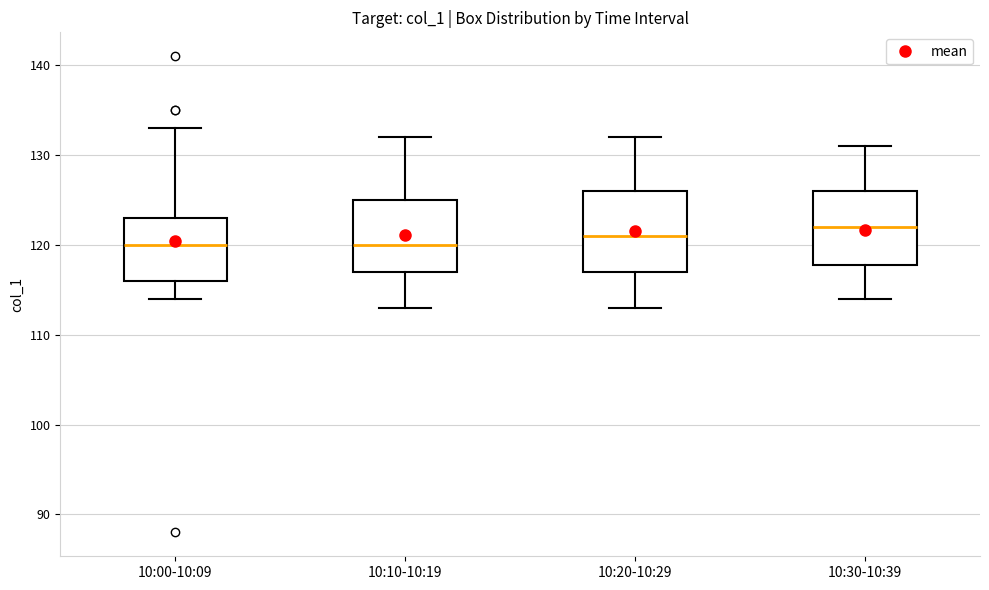

Reading left to right, transcribe this box plot: for each box, give where its median line is, the range the box spans, and where its two whiskers end, as read against the y-axis. The values are not printed on the chart, so give them approximately, as read against the axis.

10:00-10:09: median 120, box 116 to 123, whiskers 114 to 133
10:10-10:19: median 120, box 117 to 125, whiskers 113 to 132
10:20-10:29: median 121, box 117 to 126, whiskers 113 to 132
10:30-10:39: median 122, box 118 to 126, whiskers 114 to 131